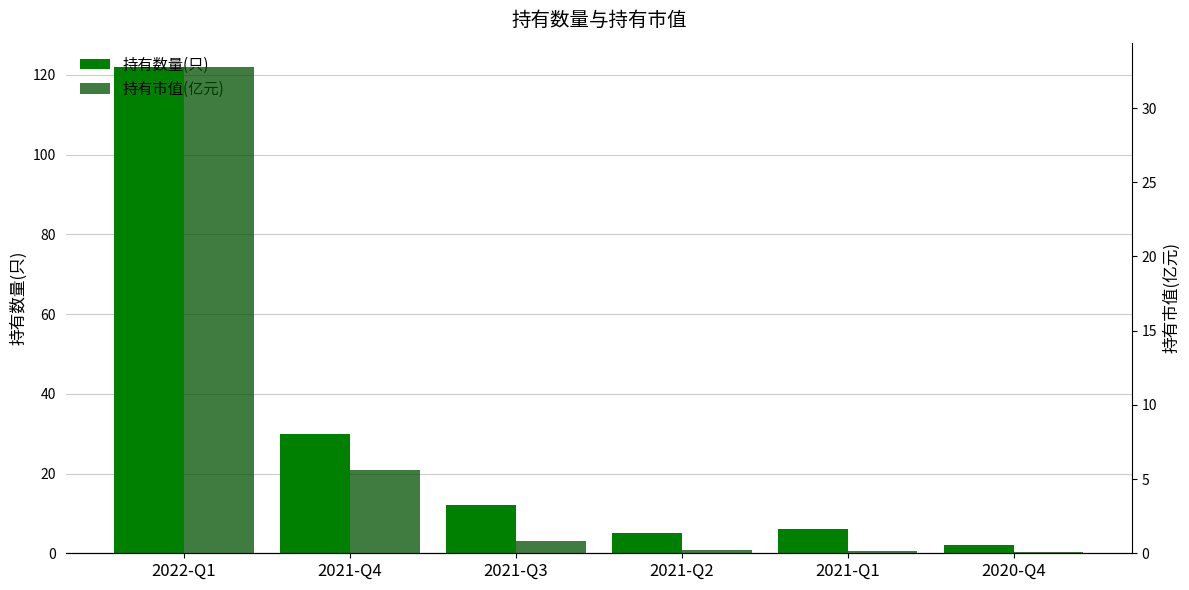

The 持有市值(亿元) series shows 0.3 at 2021-Q1. True or false?

False